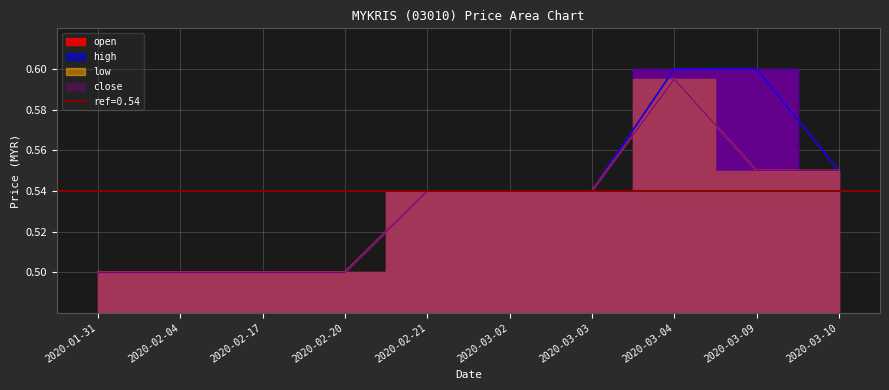

Which has a higher value, 2020-02-17 or 2020-01-31?

2020-02-17